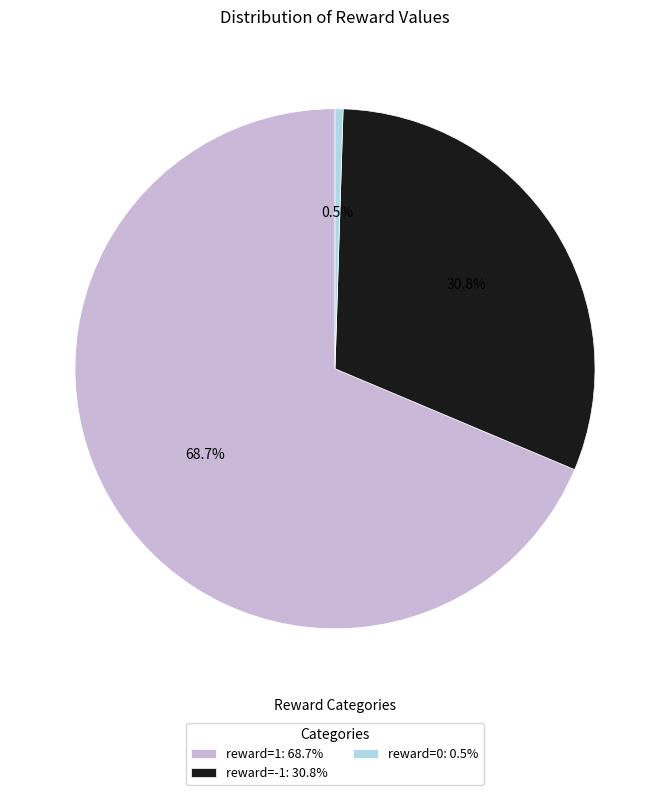

What is the majority slice?

reward=1: 68.7%